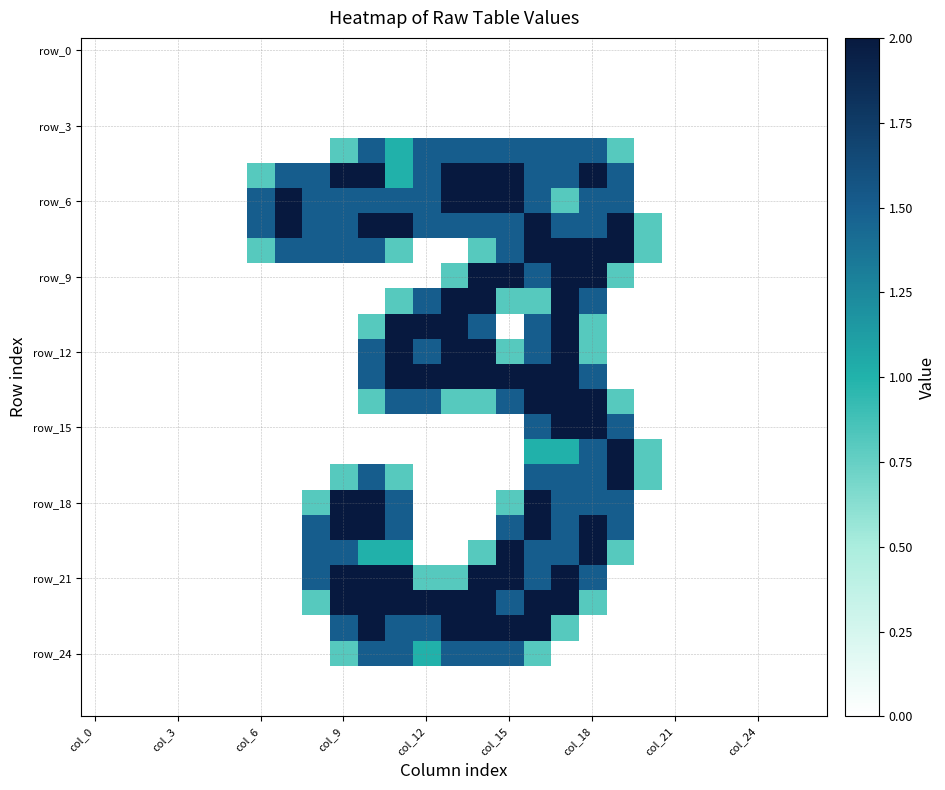

At which category does the chart reach its minimum across all series?

col_0